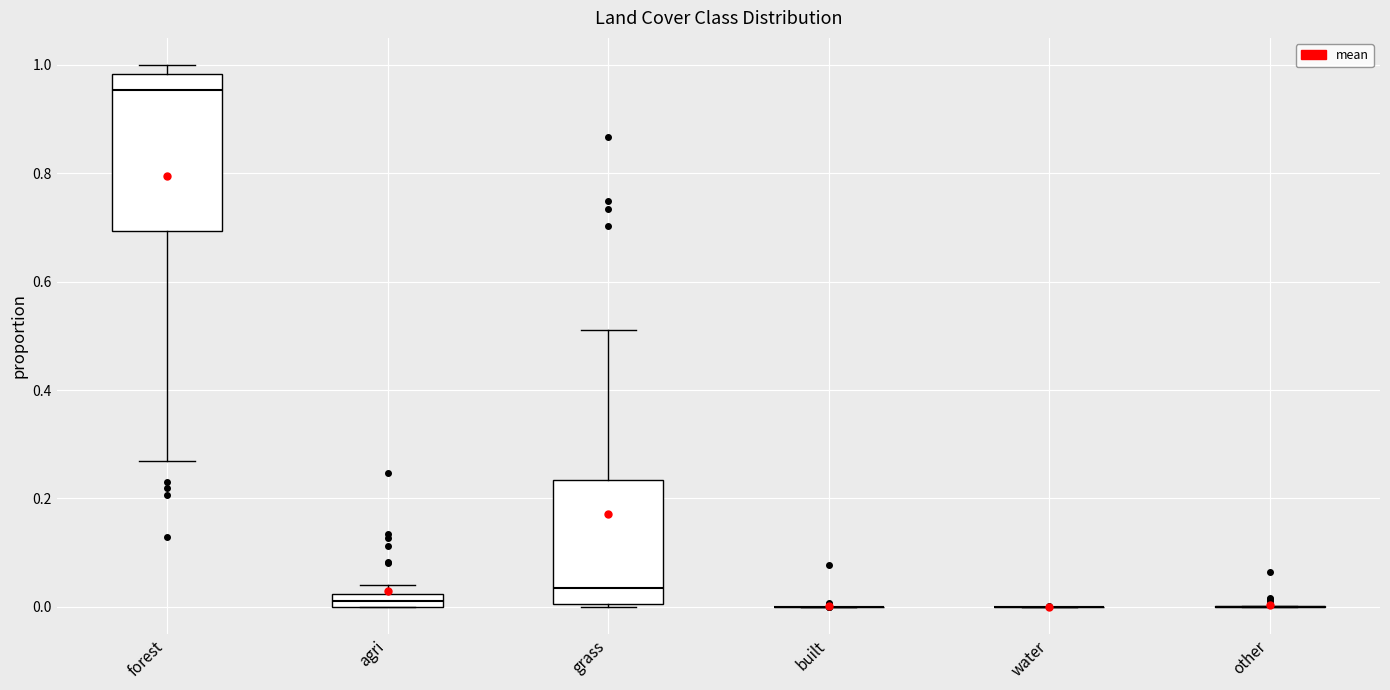

Which box is the tallest, from its lower edge to its upper edge?

forest